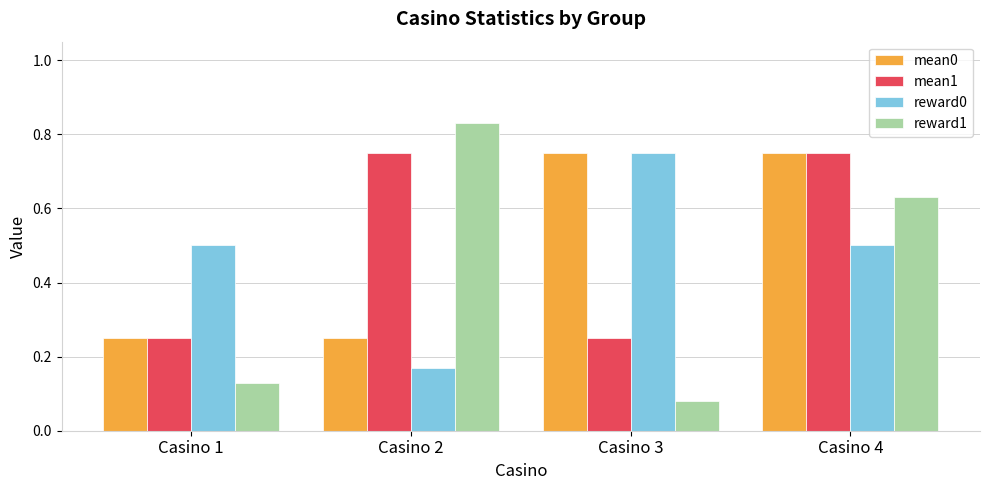

The value of reward0 at Casino 1 is 0.2. True or false?

False